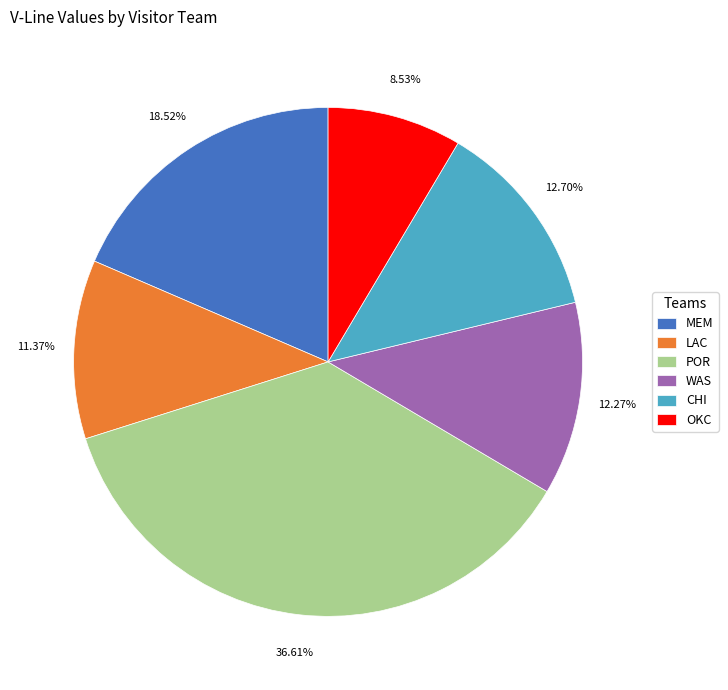

Does OKC represent more than half of the total?

No